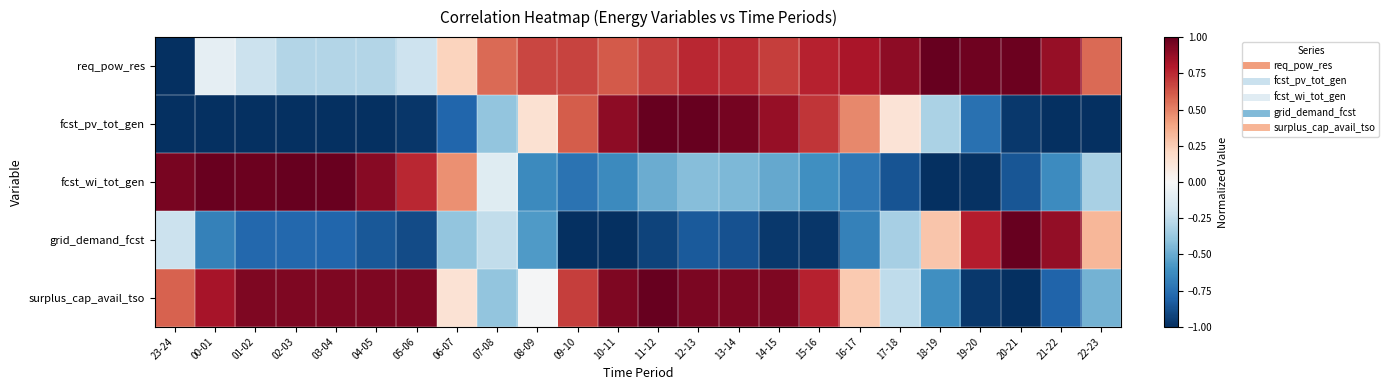

At which category is the sum across all series the highest?

12-13